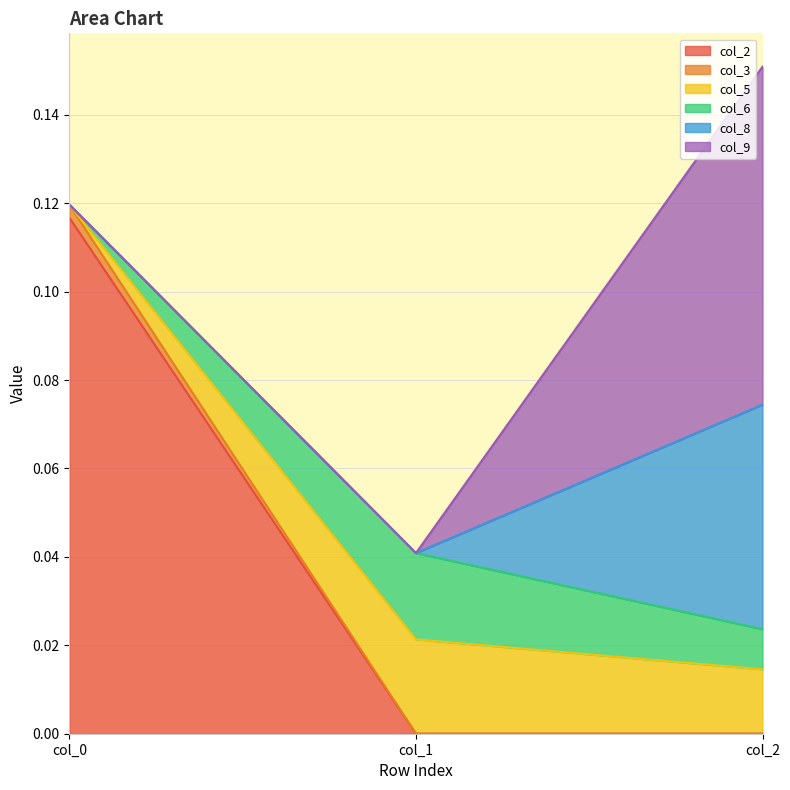

What is the greatest value displayed?

0.1